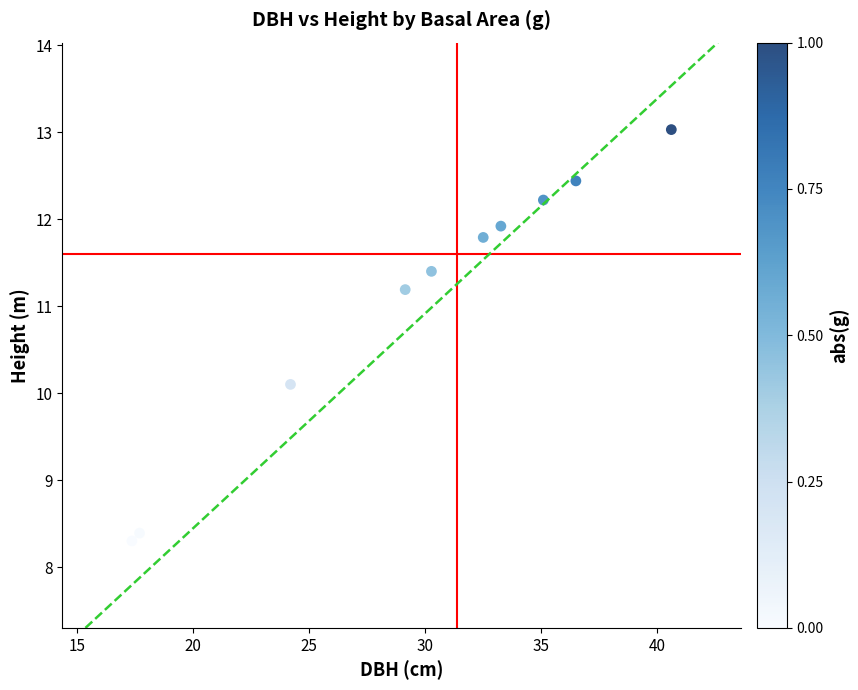

What Y value in the scatter plot is closest to 10?

10.1